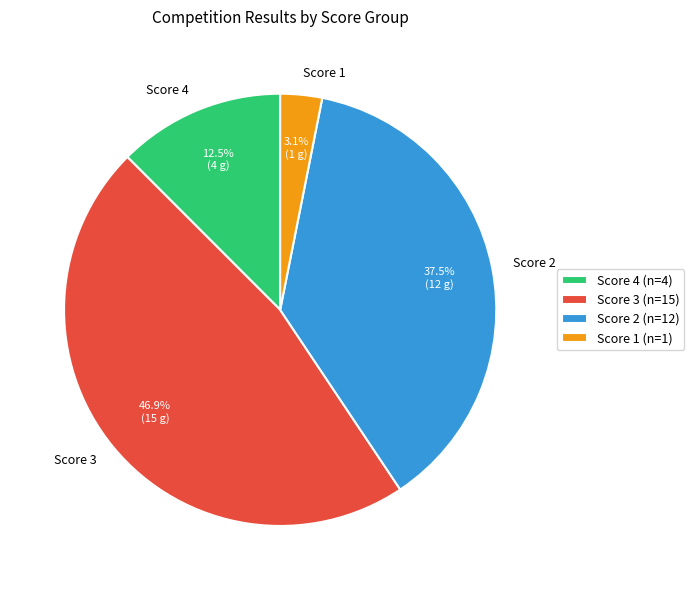

Count the number of slices in the pie.

4